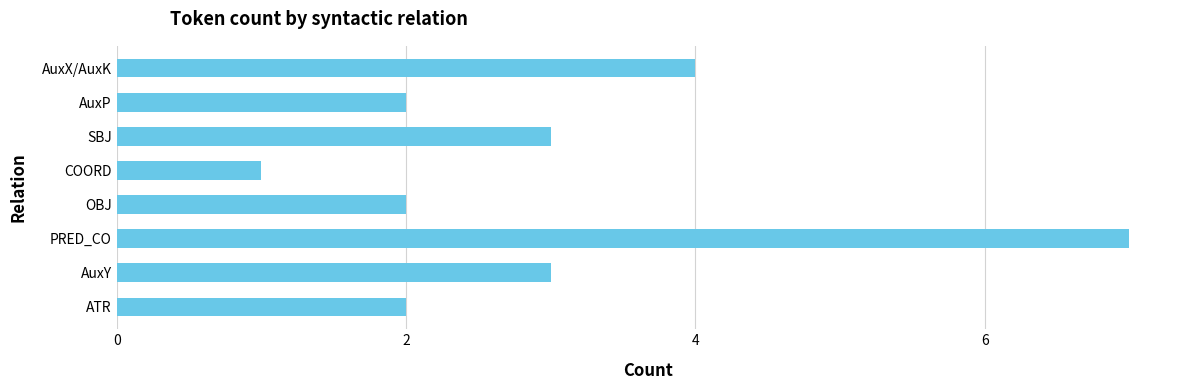

Which has a higher value, SBJ or PRED_CO?

PRED_CO